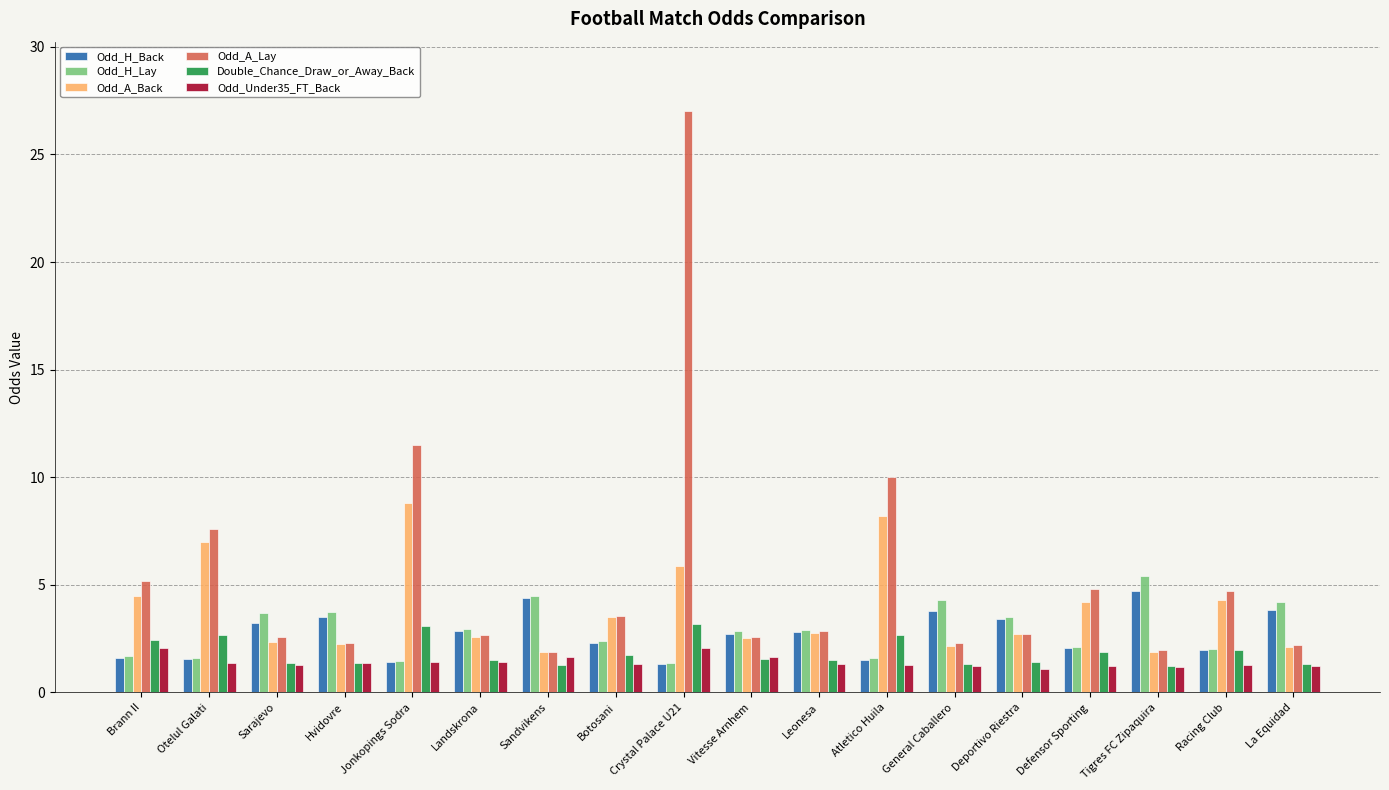

What is the difference between the highest and lowest values at Atletico Huila?

8.7